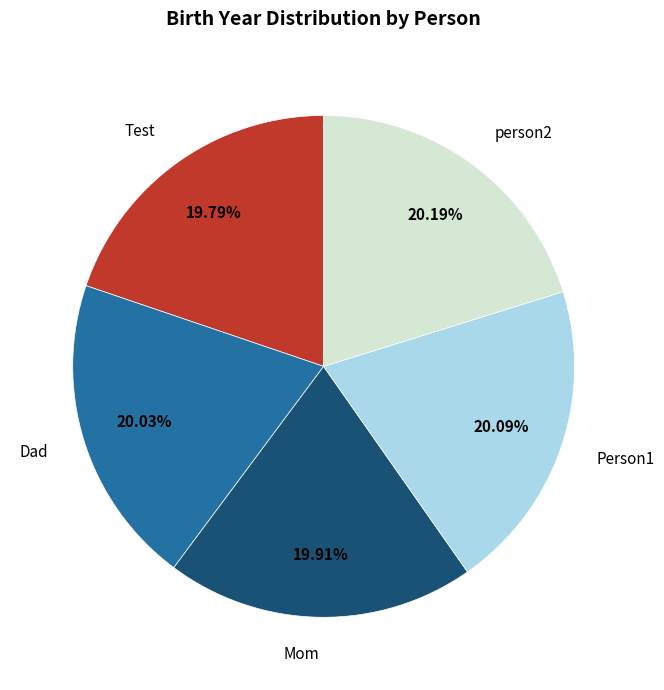

Is there any slice that represents more than half of the pie?

No